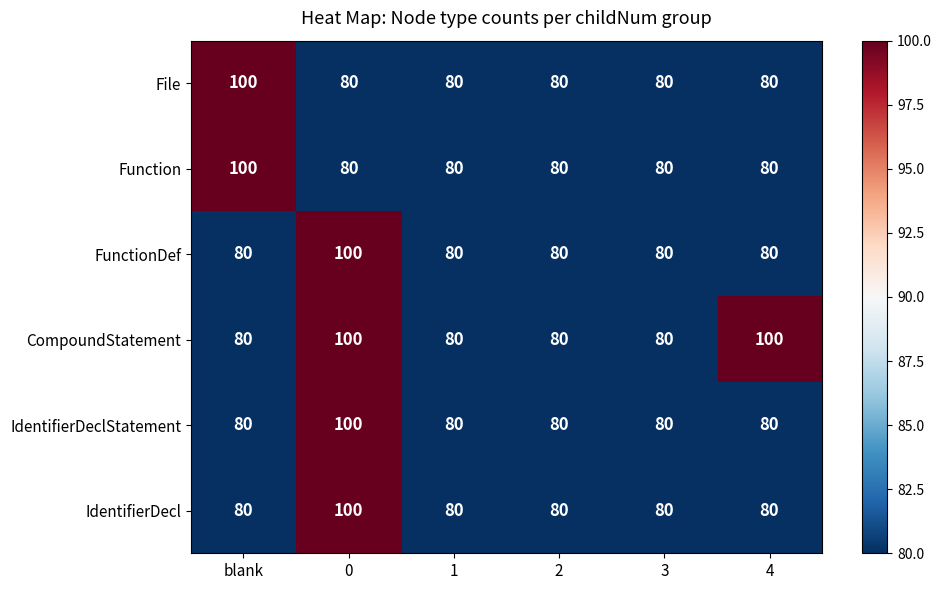

What is the total value across all series at 4?

500